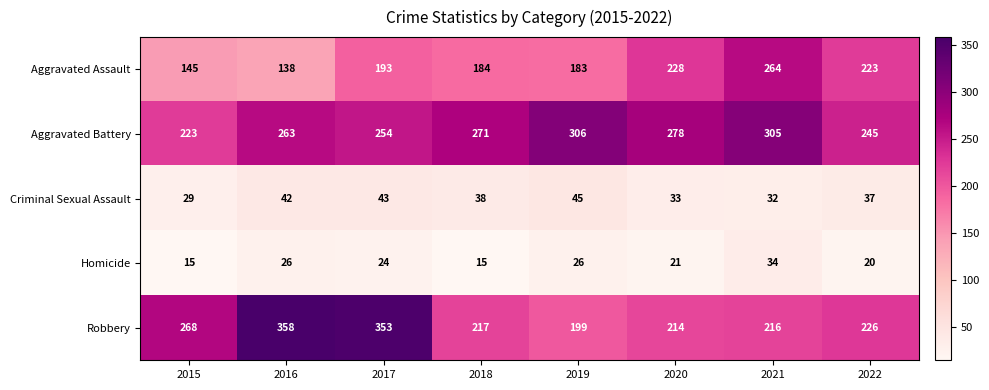

What is the spread (max minus min) of values at 2015?

253